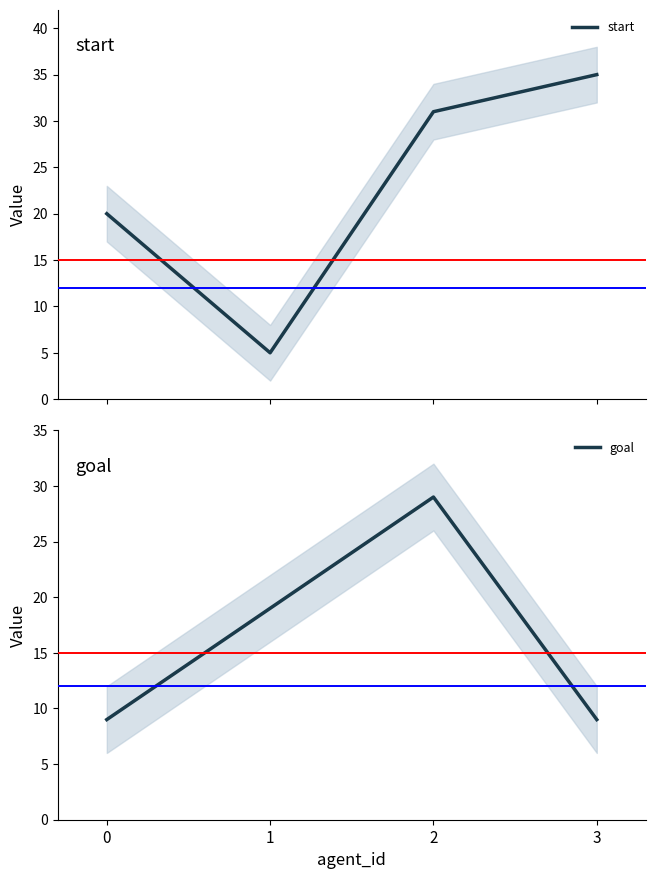

What is the lowest value of the goal series?

9